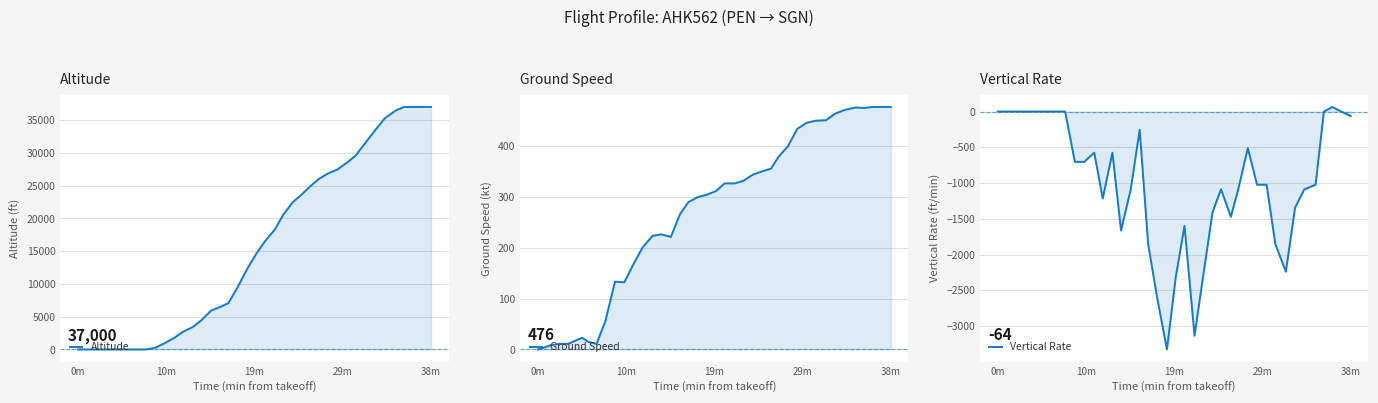

True or false: Ground Speed has more than 0 interior local peaks.

True